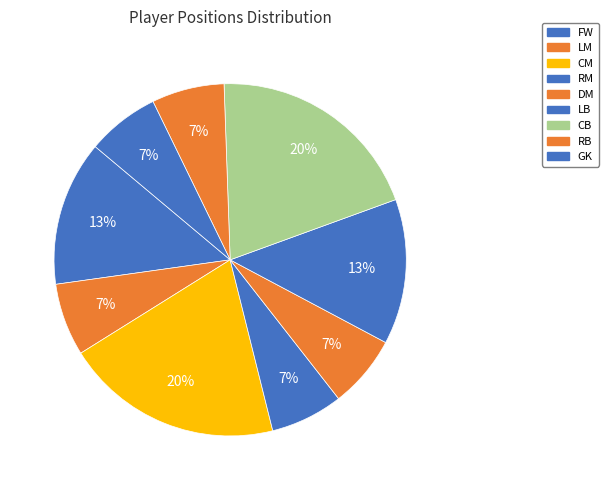

How many slices are in this pie chart?

9